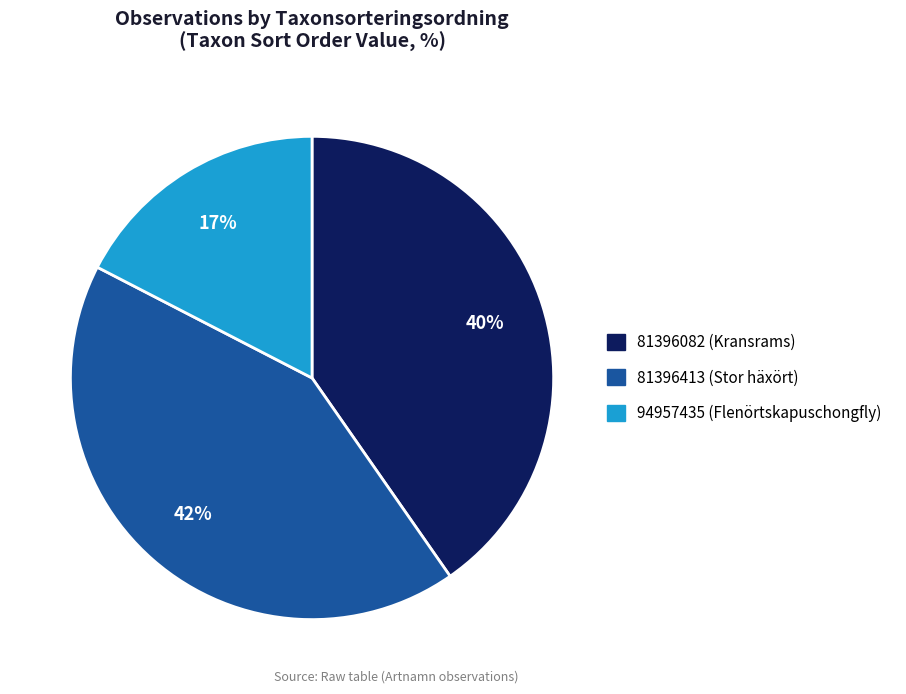

Is it true that 81396413 is 48% of the pie?

False